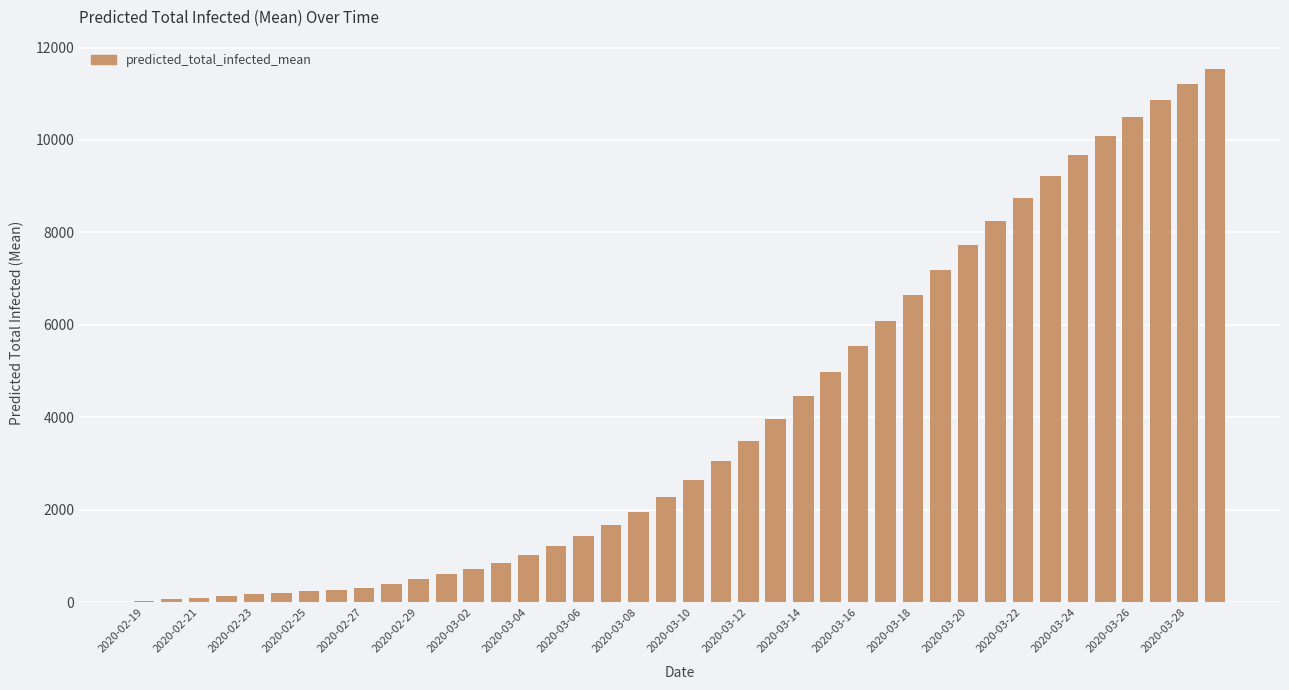

What is the average value?

4003